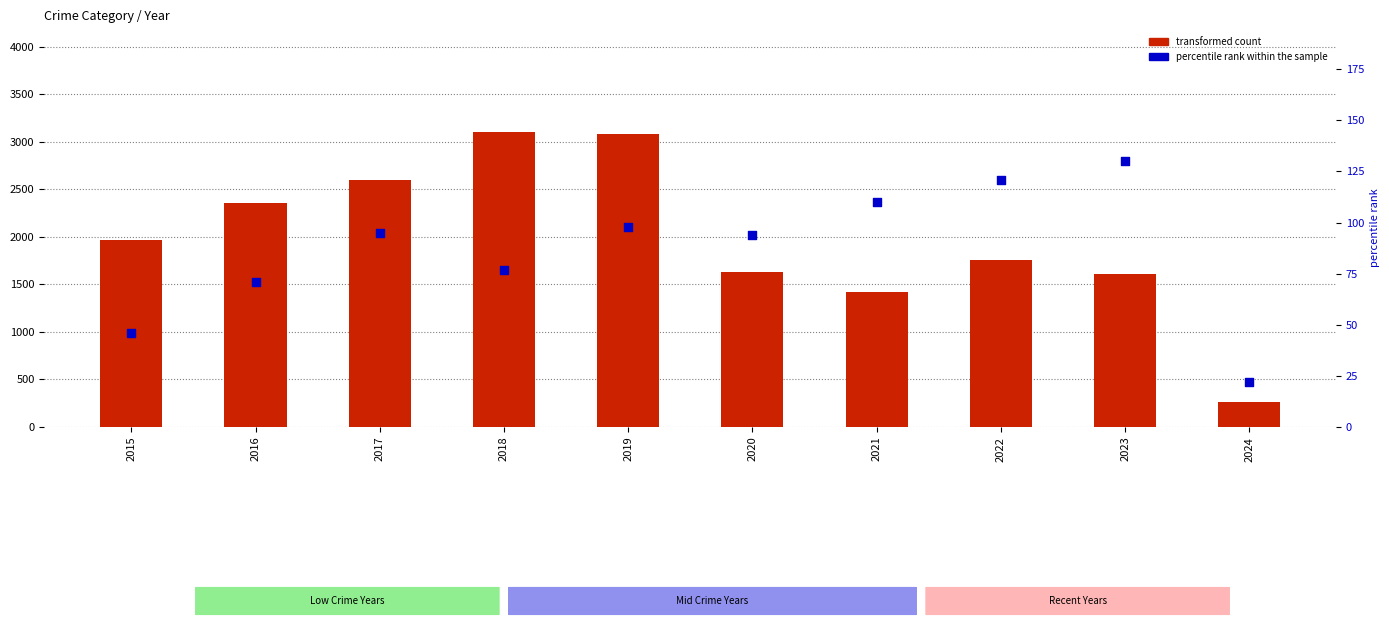

Which series has the largest Y range (max minus min)?

transformed count